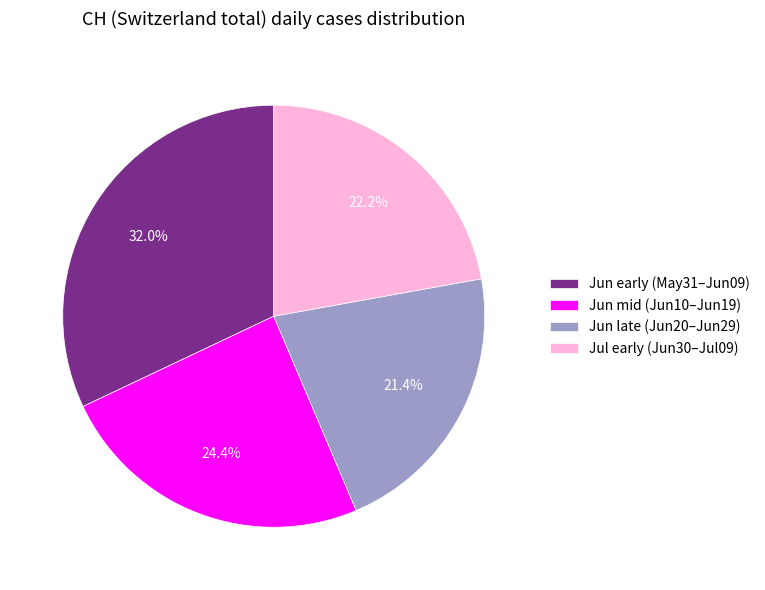

Is there any slice that represents more than half of the pie?

No